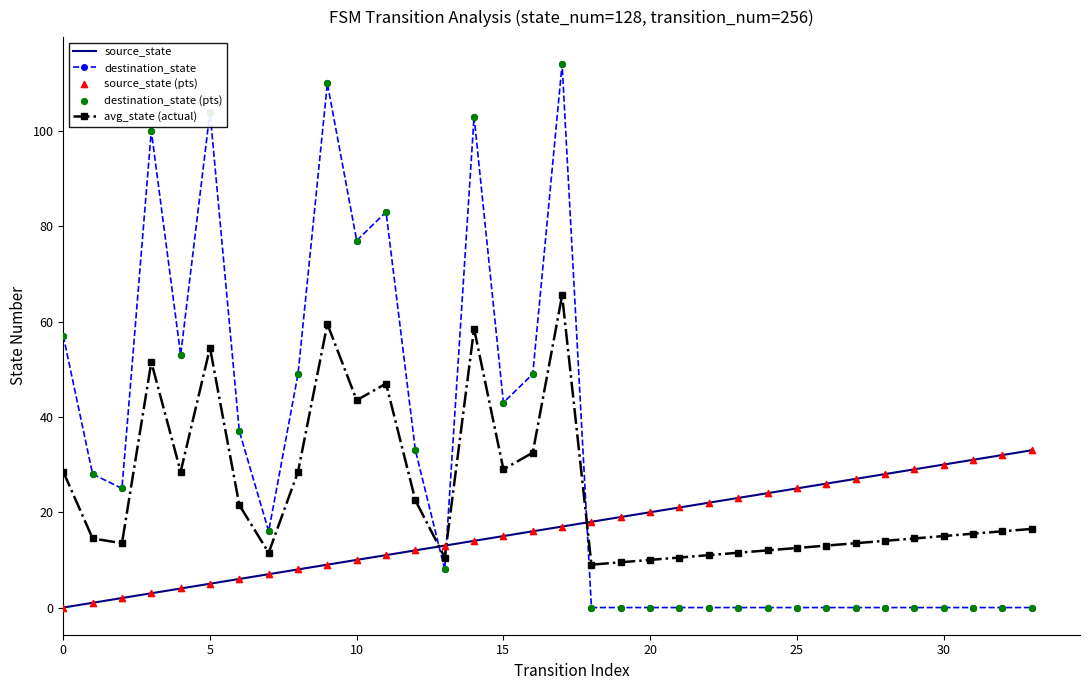

Which series has the widest spread of values?

destination_state